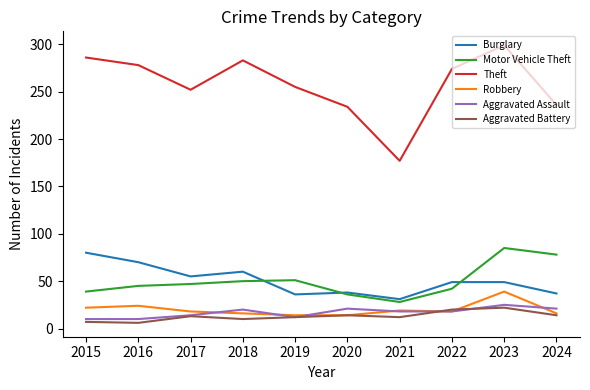

Does the chart have visible grid lines?

No